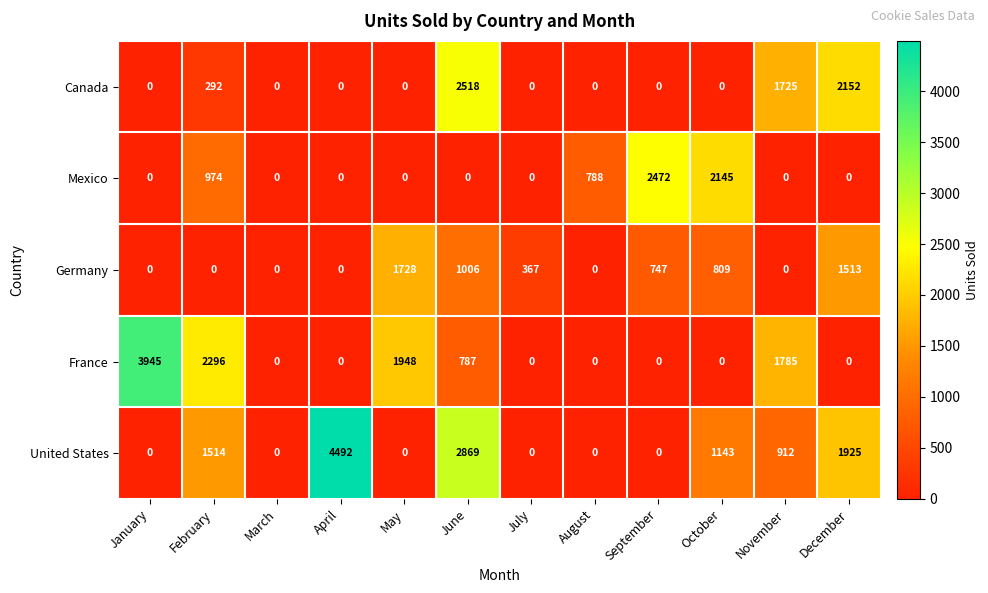

What is the average value of the France series?

897